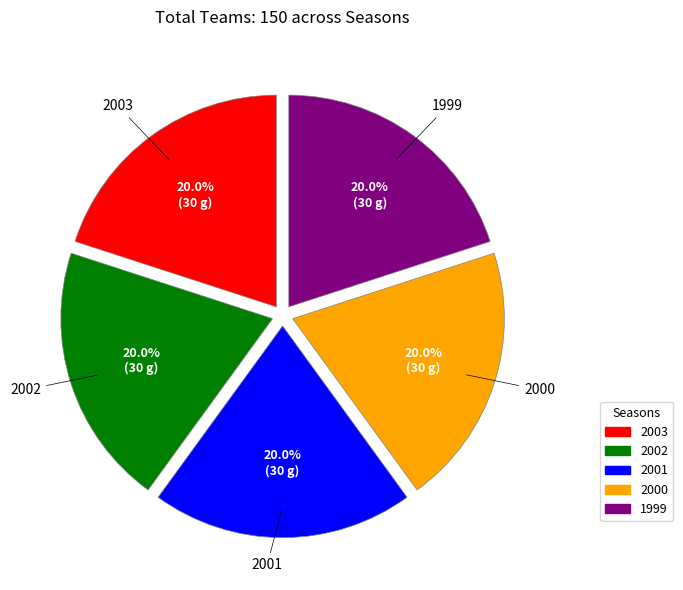

How many slices are in this pie chart?

5